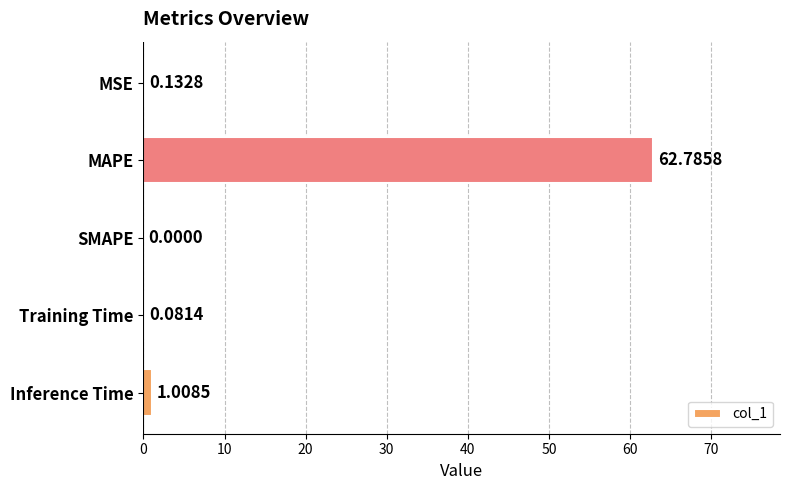

Where is the data nearest to the value 31?

Inference Time